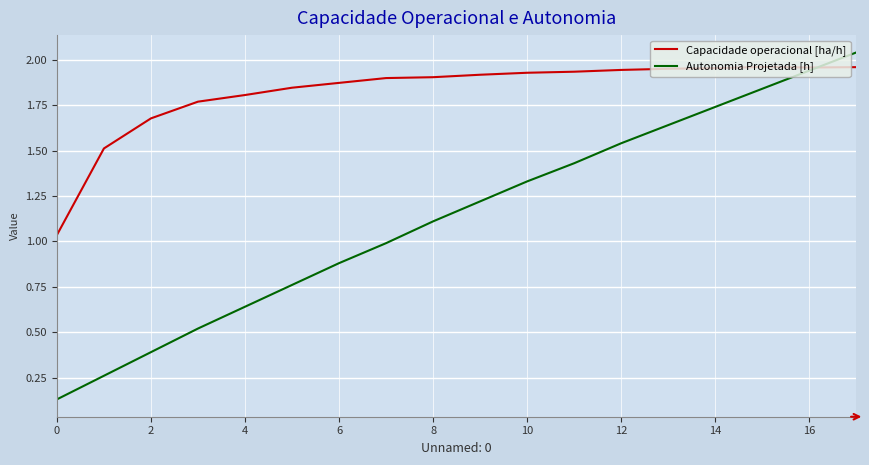

Which series has the largest total across all categories?

Capacidade operacional [ha/h]